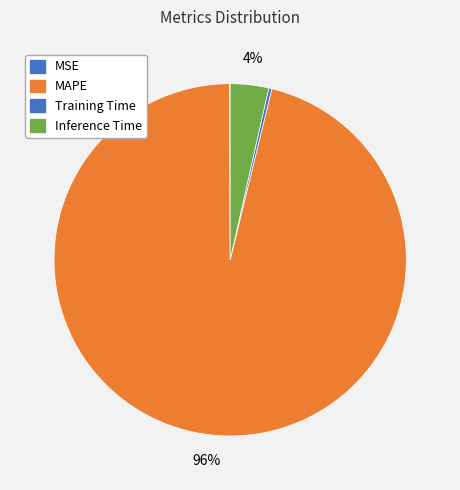

Is it true that MAPE is 96% of the pie?

True